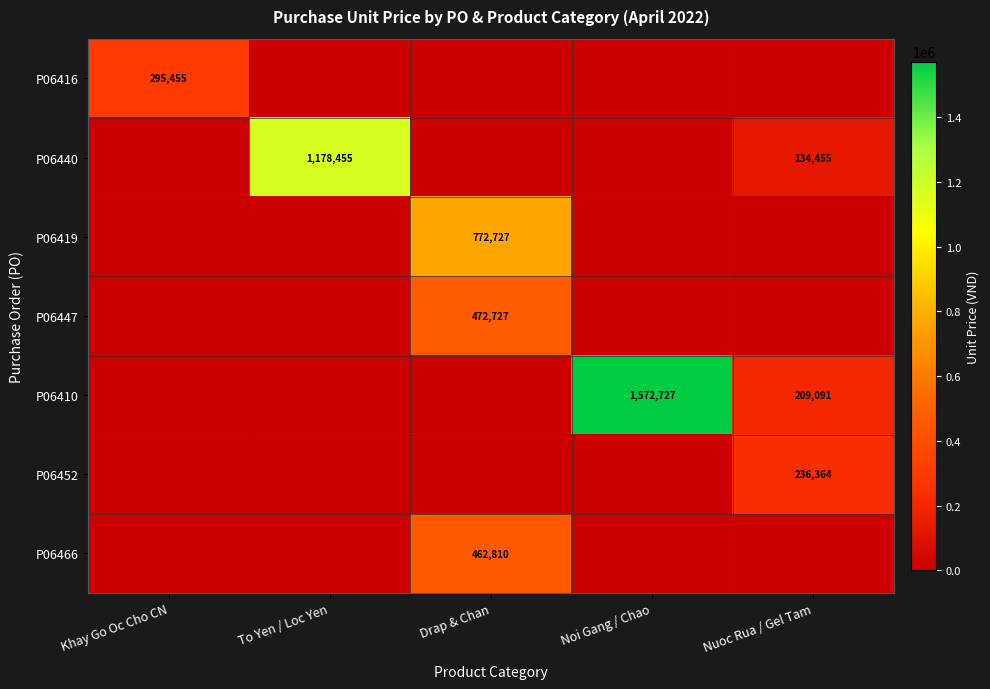

What is the greatest value displayed?

1572727